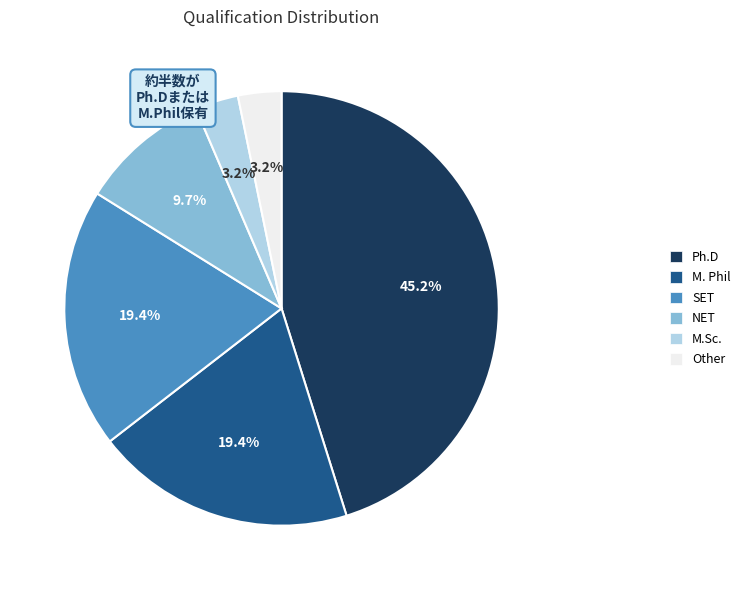

Combined, do M. Phil and M.Sc. account for over 50%?

No